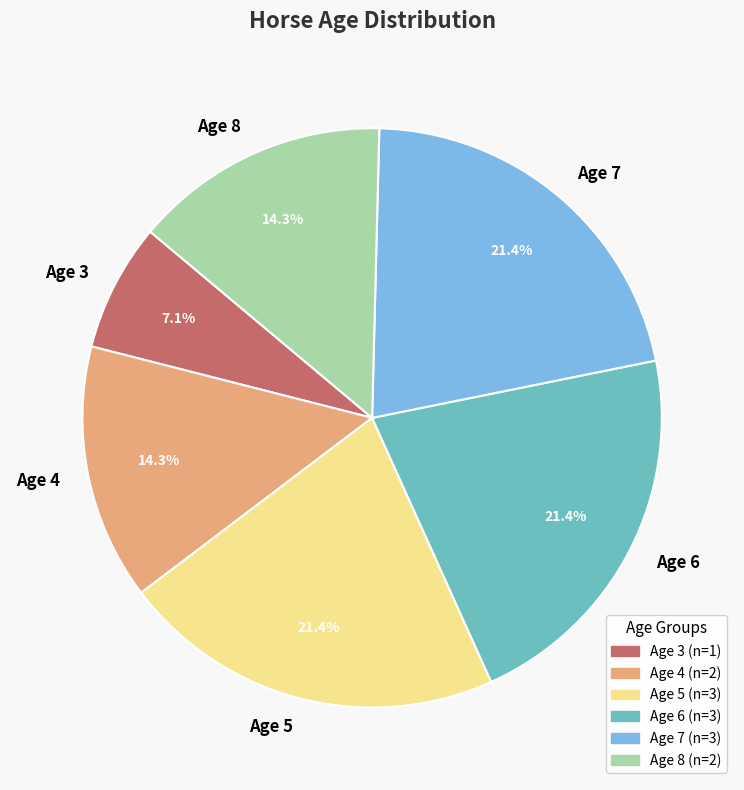

What is the total percentage of Age 3 and Age 4?

21.4%